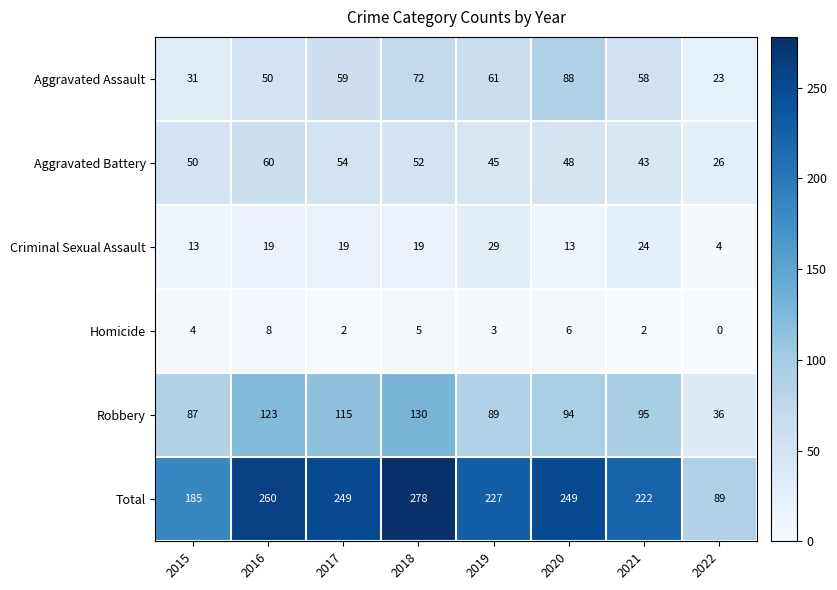

What is the difference between the highest and lowest values at 2020?

243